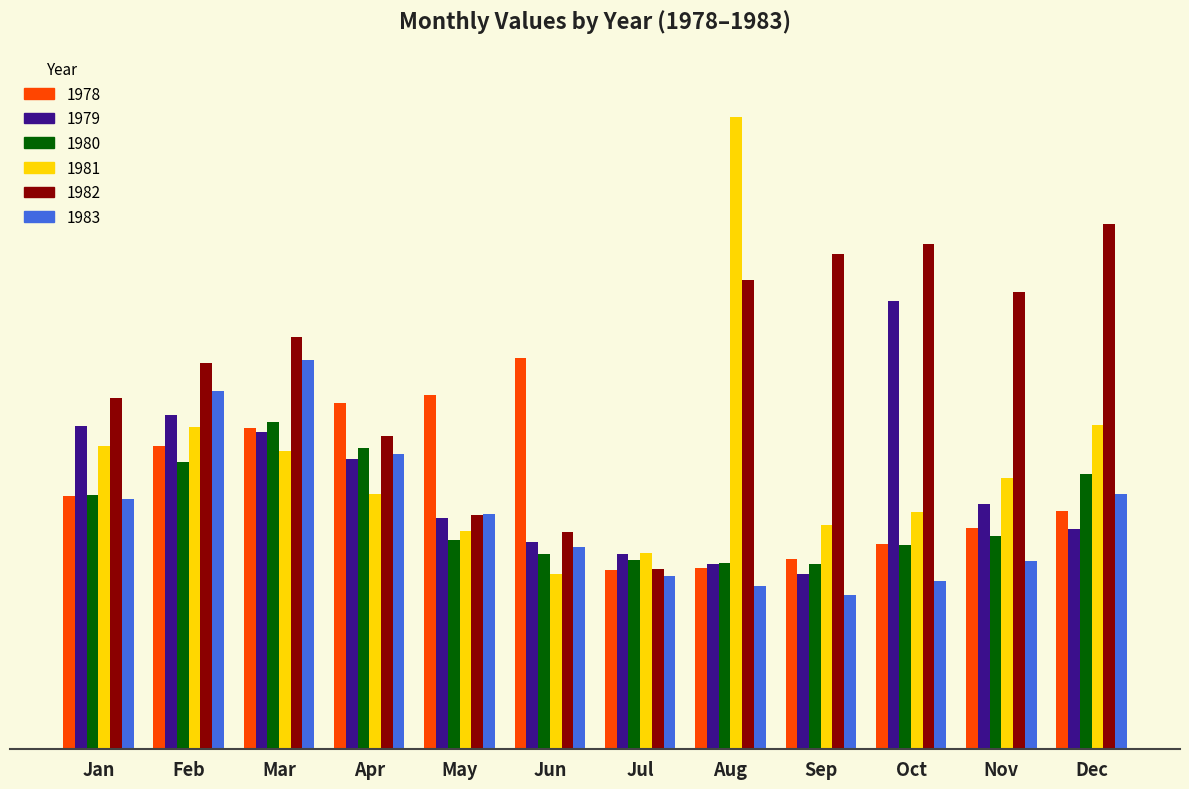

Is the value of 1978 at Jul greater than the value of 1983 at Dec?

No